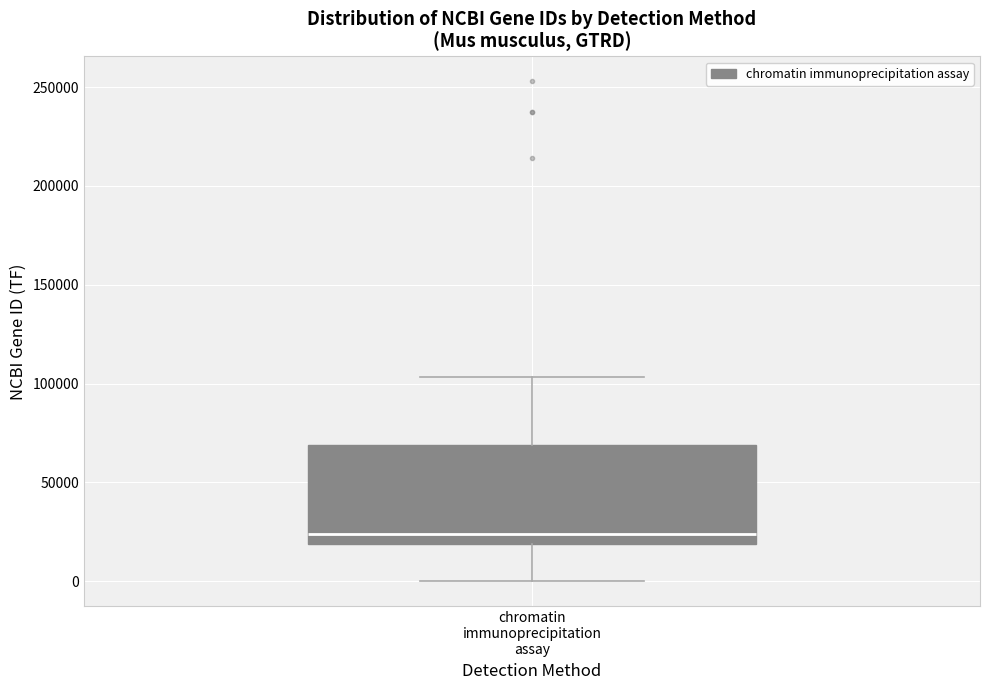

Read this box plot against the y-axis: the position of the median line, the range covered by the box, and the ends of both whiskers. The values are not printed on the chart, so give them approximately, as read against the axis.

median 25000, box 20000 to 70000, whiskers 0 to 105000